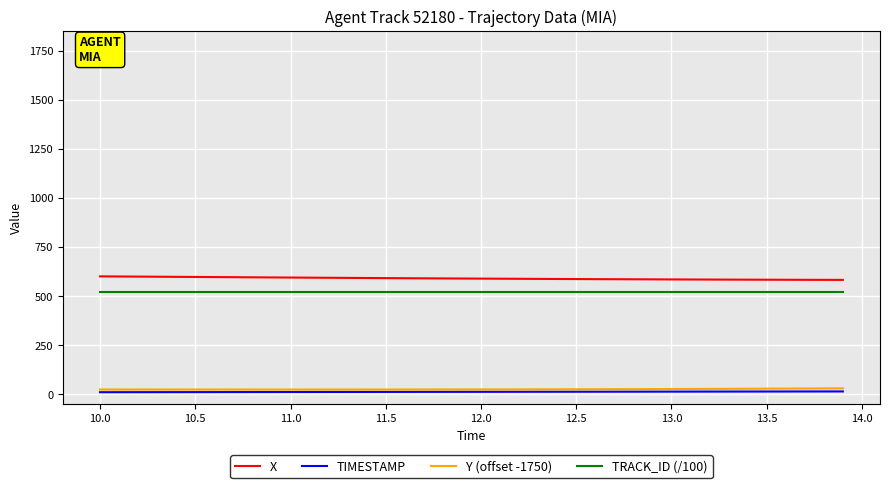

Which series has the largest total across all categories?

X